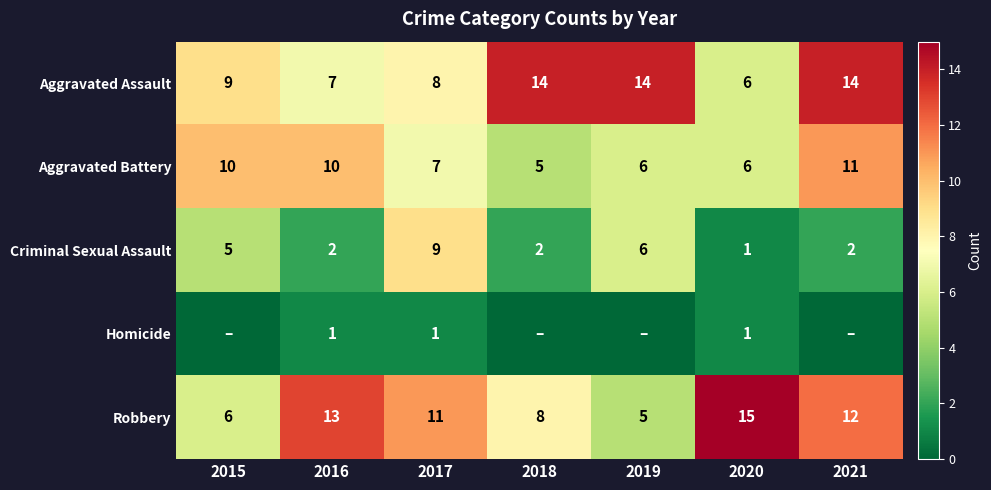

What is the sum of all Aggravated Assault values?

72